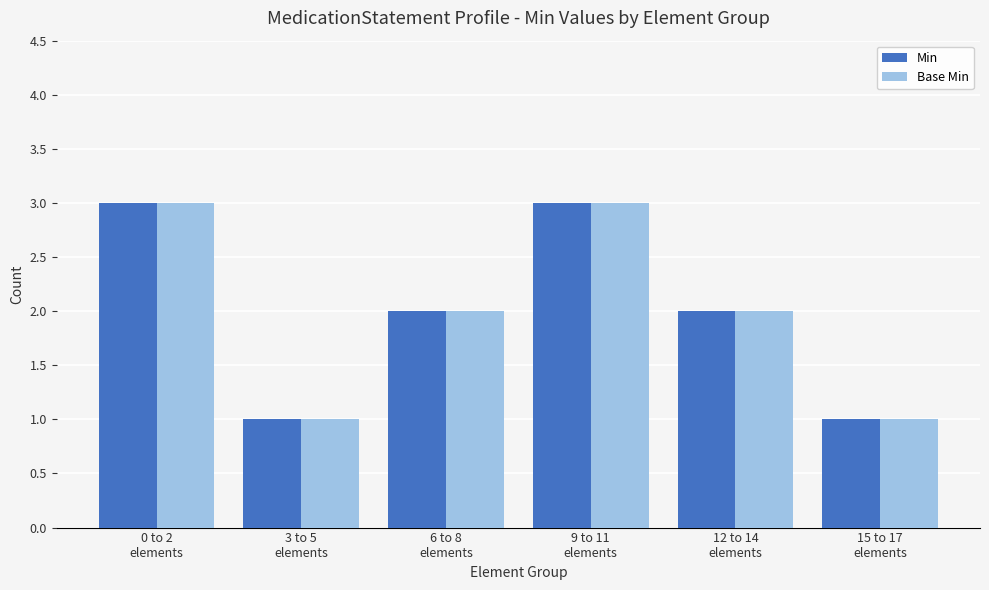

What is the lowest value of the Min series?

1